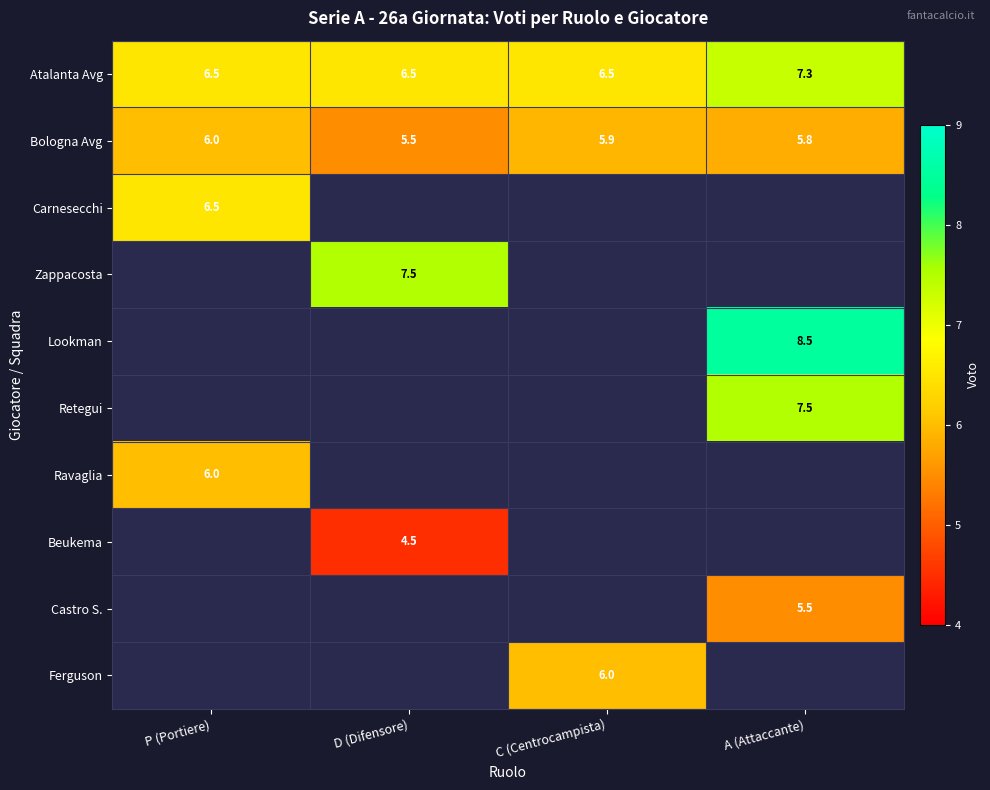

Is it true that Atalanta Avg equals 11.4 at P (Portiere)?

False